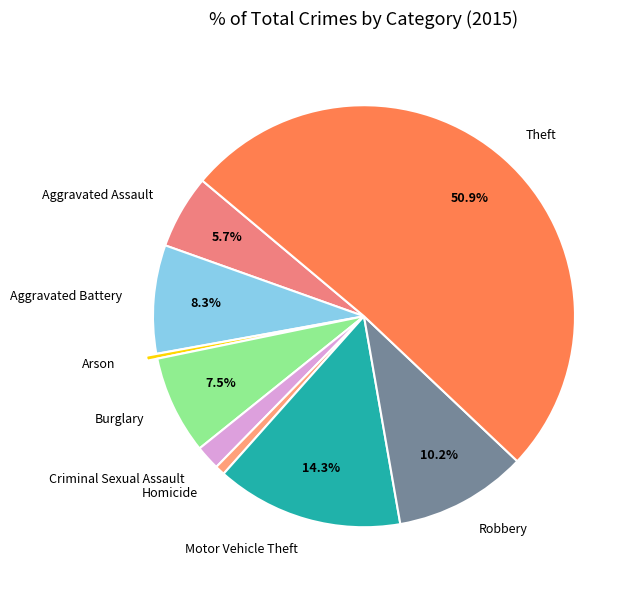

What is the majority slice?

Theft